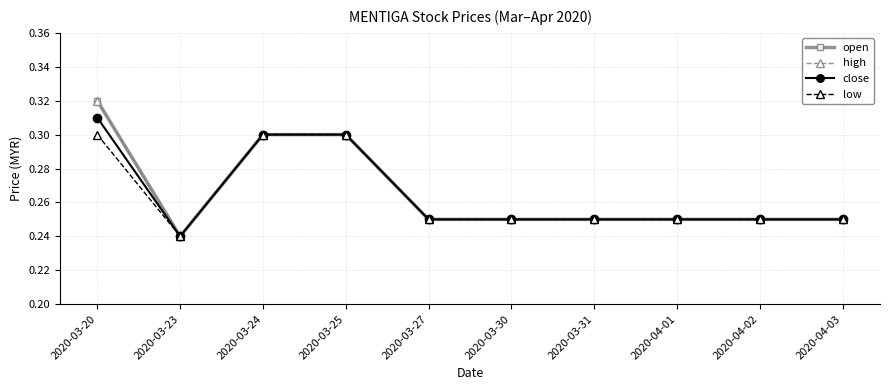

Is this an area chart (filled region under the line)?

No